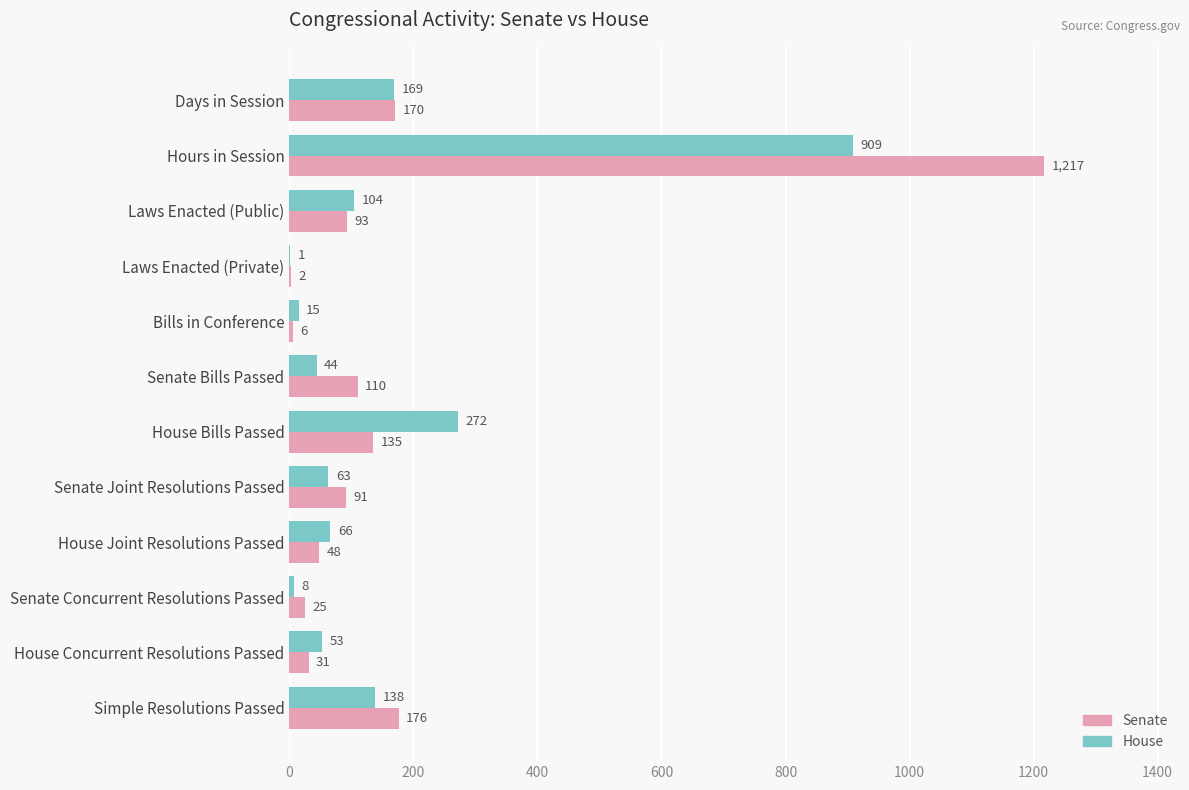

At which category is the sum across all series the highest?

Hours in Session